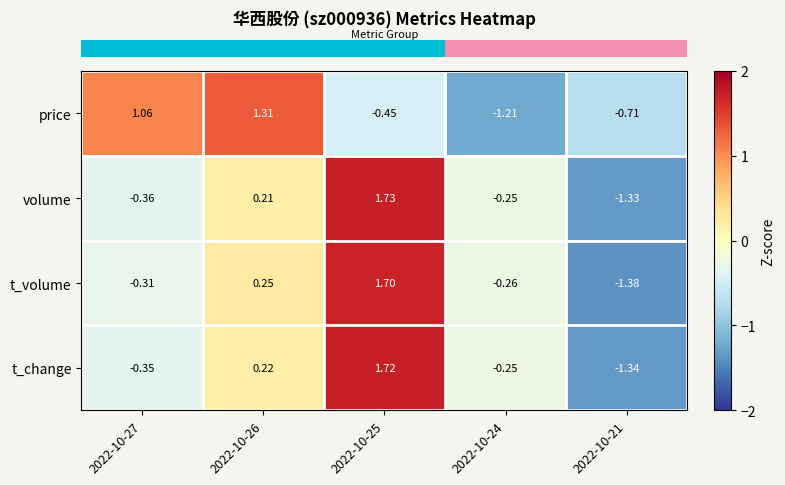

At 2022-10-21, list the series in order from smallest to largest.

t_volume, t_change, volume, price